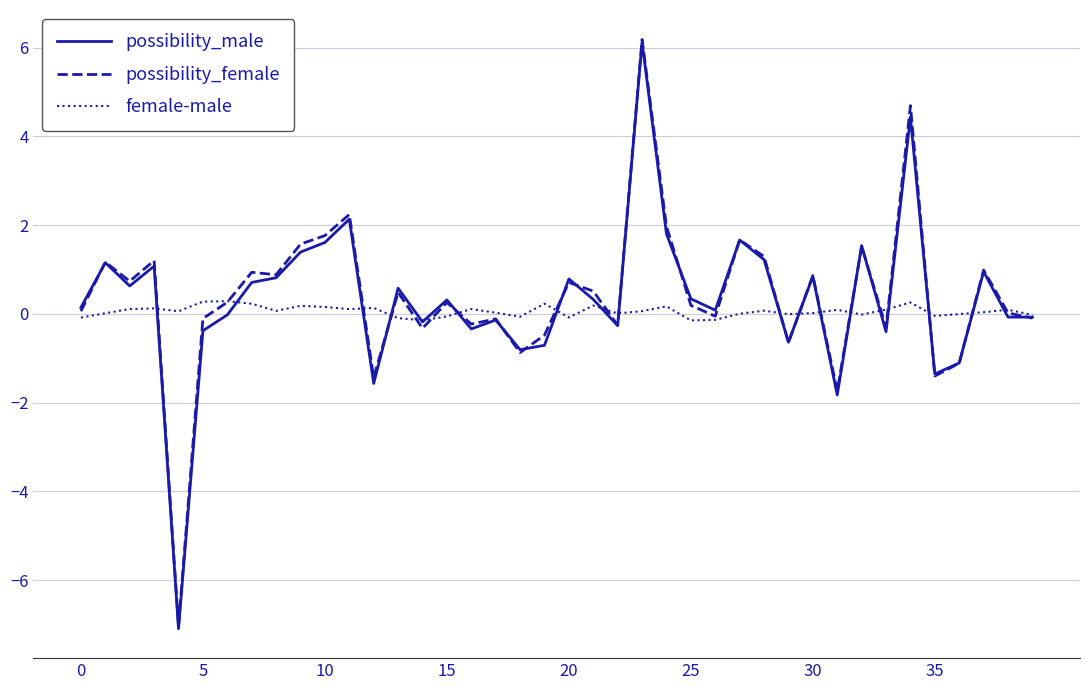

Which series has the largest range (max minus min)?

possibility_female